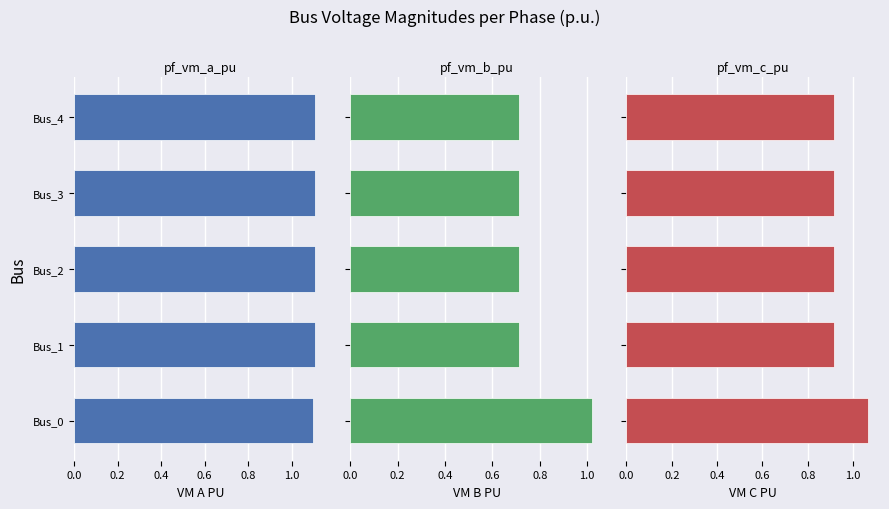

Rank the series at Bus_4 from highest to lowest value.

pf_vm_a_pu, pf_vm_c_pu, pf_vm_b_pu